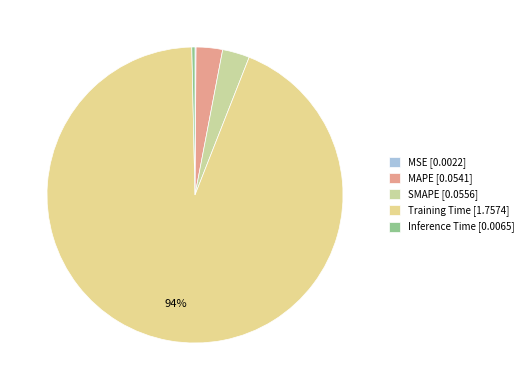

How many slices are in this pie chart?

5